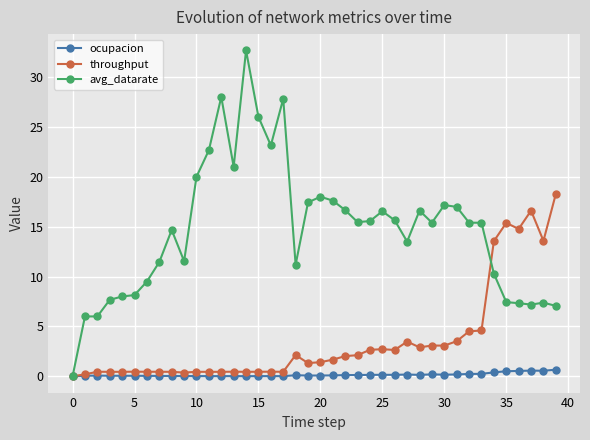

List the series in order of their peak value, highest first.

avg_datarate, throughput, ocupacion